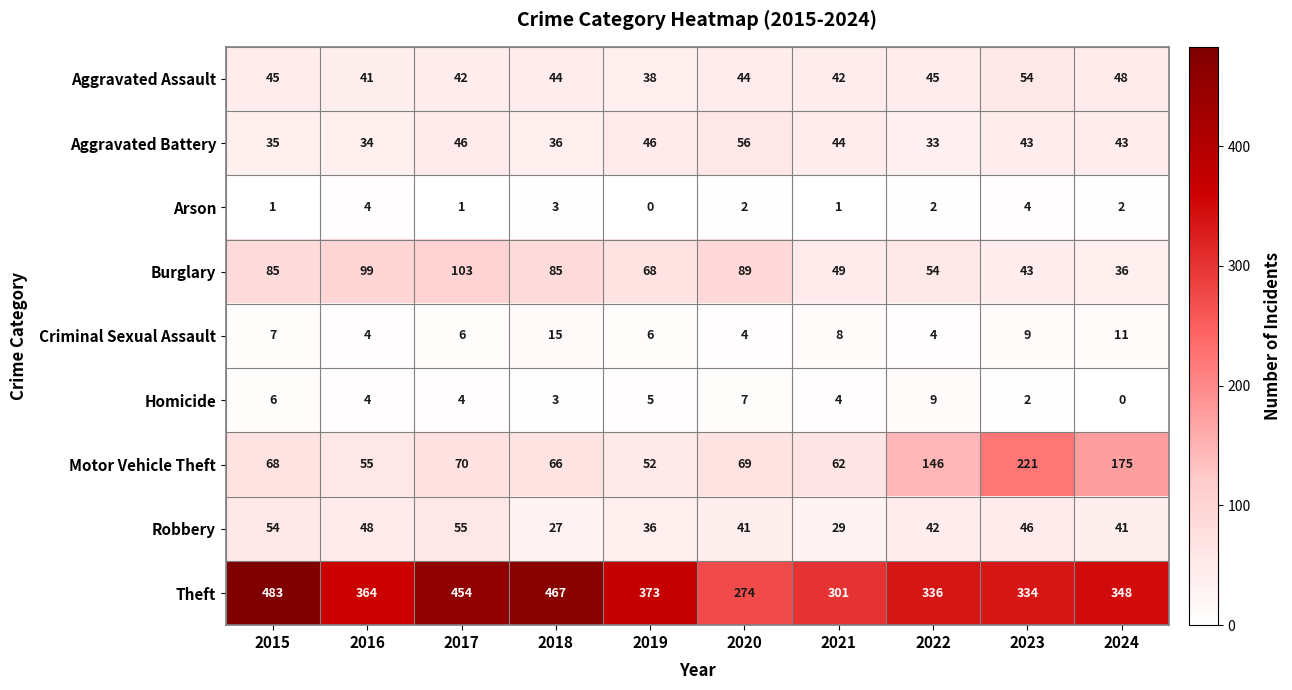

What is the lowest value of the Motor Vehicle Theft series?

52